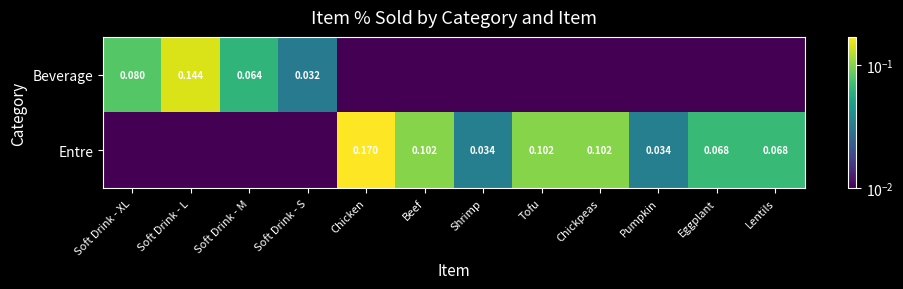

The value of Entre at Tofu is 0.1. True or false?

True